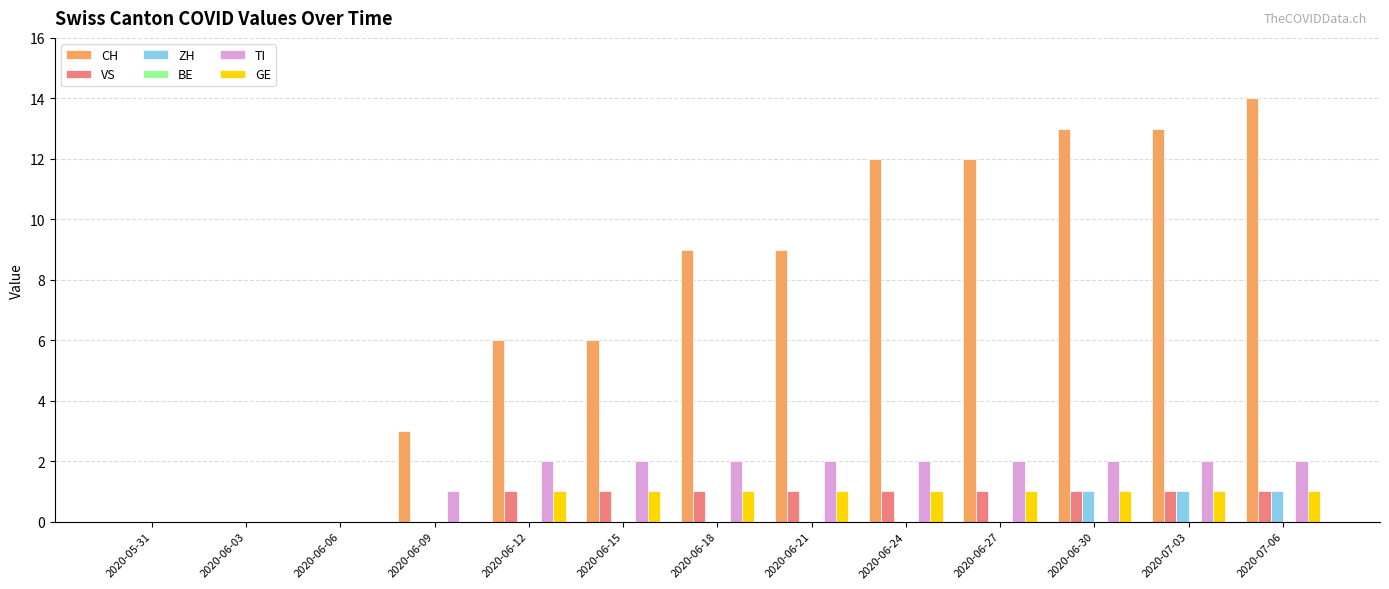

The value of TI at 2020-06-12 is 1. True or false?

False